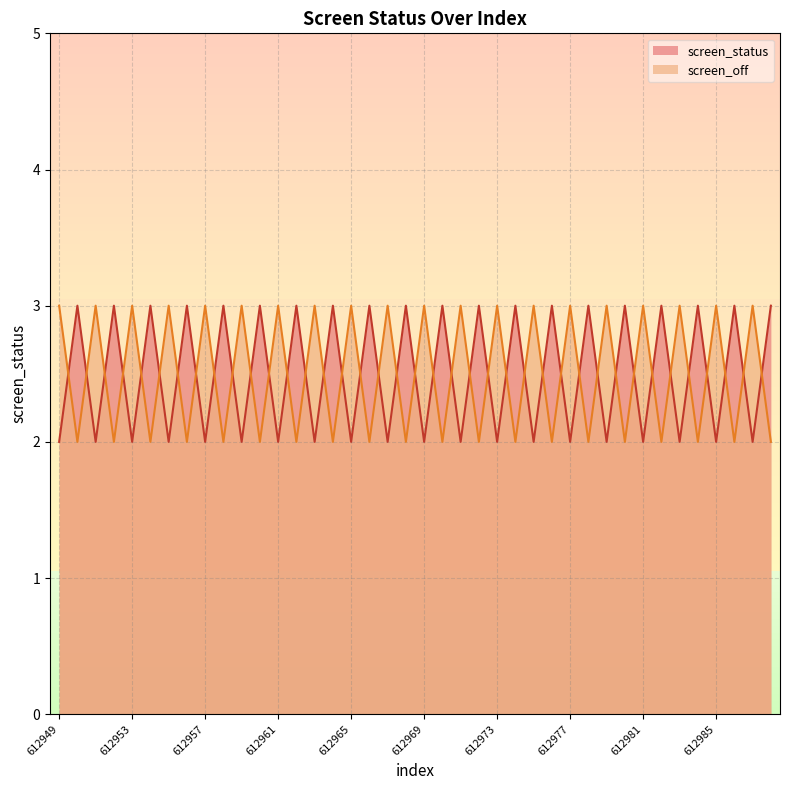

Which series has the widest spread of values?

screen_status